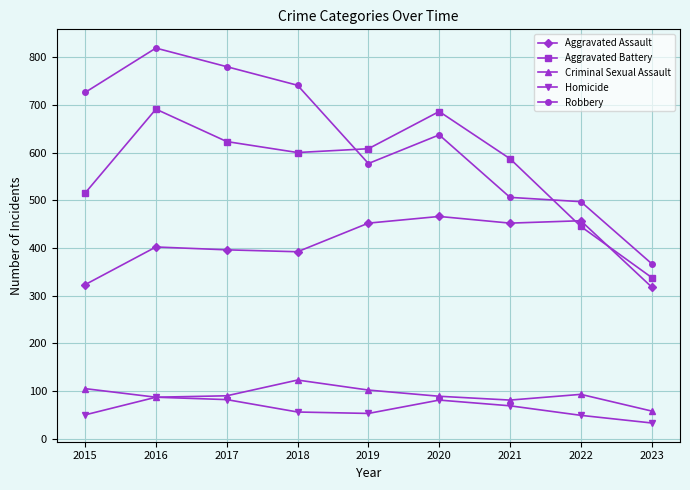

Between 2016 and 2019, which series saw the biggest shift?

Robbery